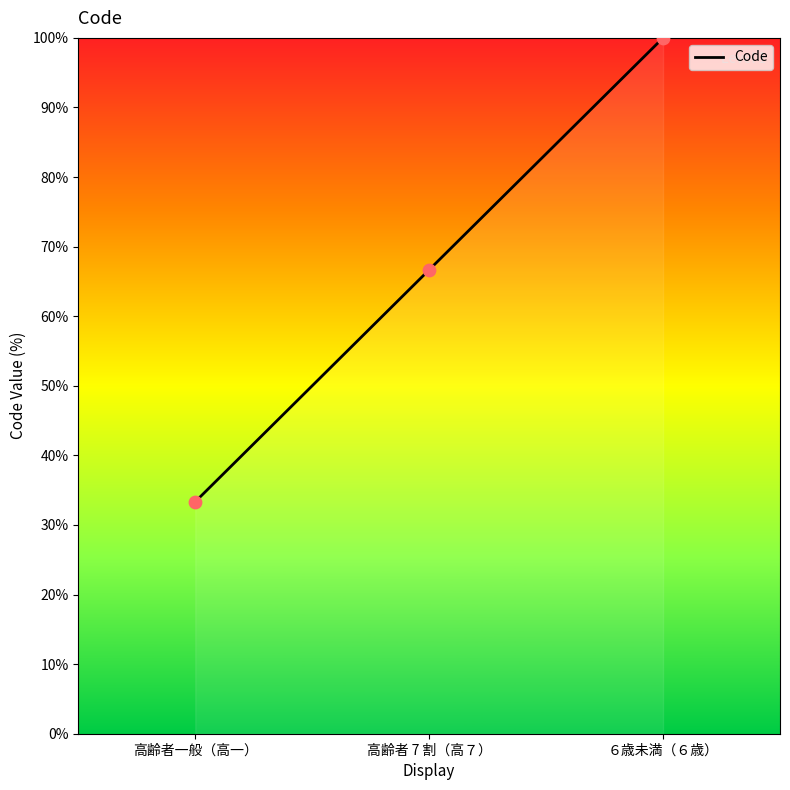

Approximately how many times larger is the value at 高齢者 7 割（高７） compared to ６歳未満（６歳）?

0.7